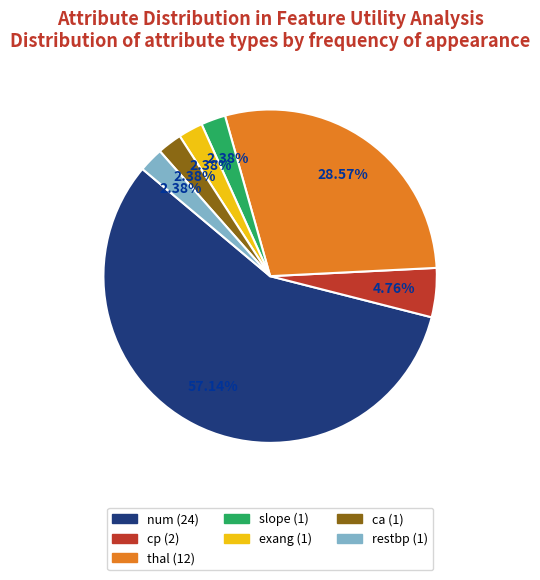

Which category has the biggest portion of the pie?

num